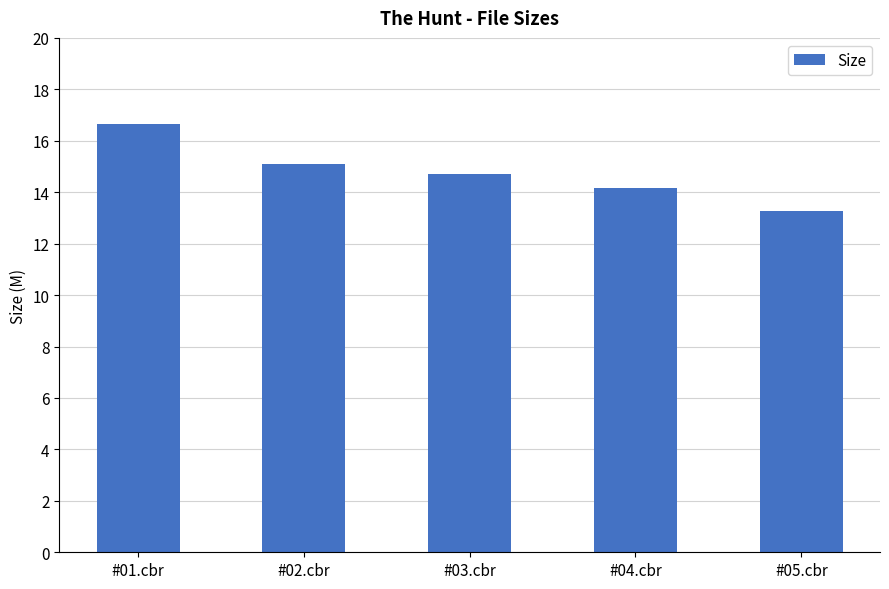

What is the difference between the second highest and second lowest values?

0.9